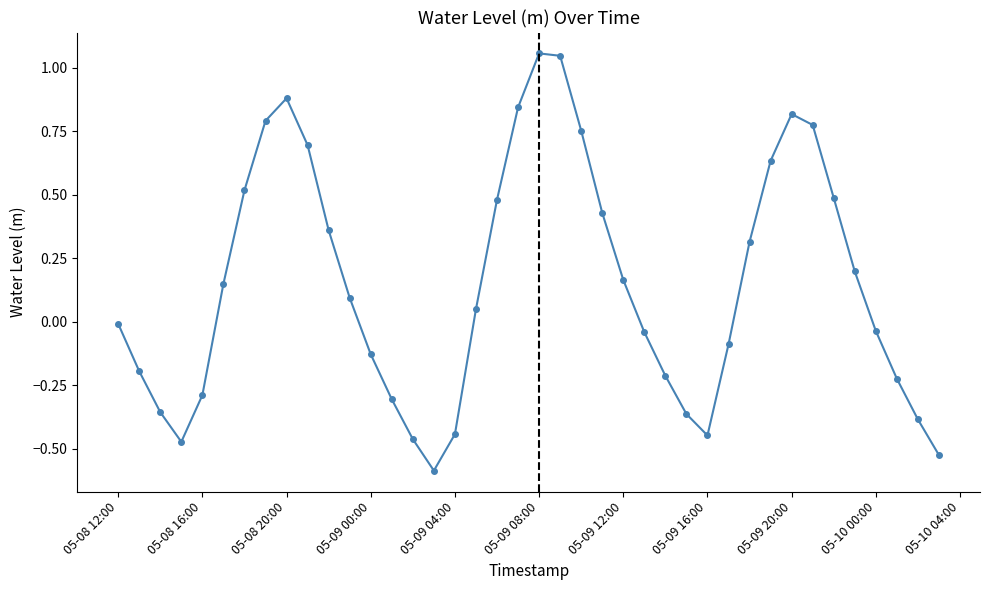

What is the minimum value shown in the chart?

-0.6